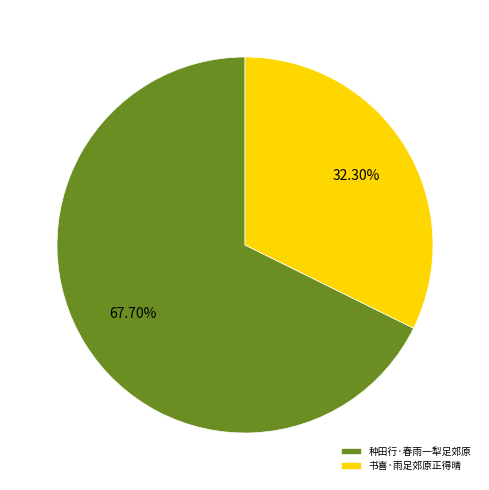

To the nearest percent, what is the average slice percentage?

50%